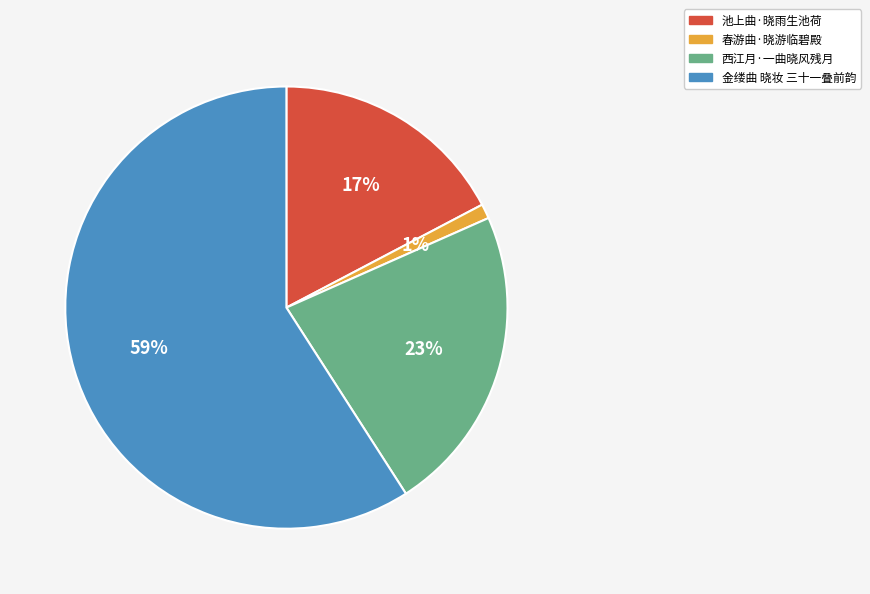

Which has a higher value, 池上曲·晓雨生池荷 or 西江月·一曲晓风残月?

西江月·一曲晓风残月